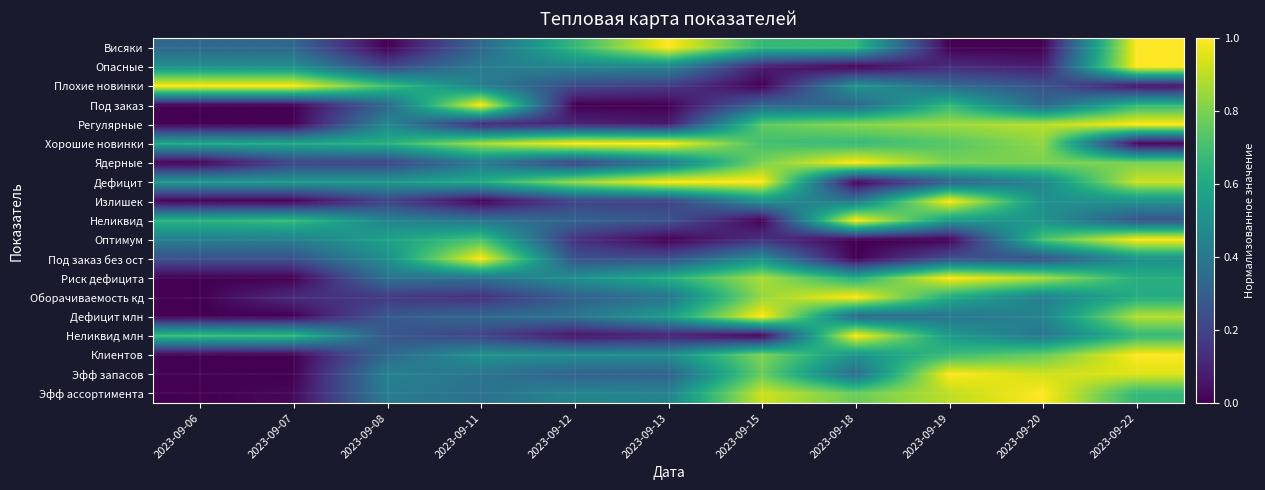

Reading left to right, list all the values displayed in this chart.

Висяки: 2023-09-06=0.3	2023-09-07=0.3	2023-09-08=0.0	2023-09-11=0.3	2023-09-12=0.7	2023-09-13=1.0	2023-09-15=0.7	2023-09-18=0.7	2023-09-19=0.0	2023-09-20=0.0	2023-09-22=1.0
Опасные: 2023-09-06=0.5	2023-09-07=0.5	2023-09-08=0.2	2023-09-11=0.4	2023-09-12=0.5	2023-09-13=0.5	2023-09-15=0.1	2023-09-18=0.0	2023-09-19=0.1	2023-09-20=0.1	2023-09-22=1.0
Плохие новинки: 2023-09-06=1.0	2023-09-07=1.0	2023-09-08=0.7	2023-09-11=0.4	2023-09-12=0.2	2023-09-13=0.2	2023-09-15=0.0	2023-09-18=0.5	2023-09-19=0.3	2023-09-20=0.3	2023-09-22=0.0
Под заказ: 2023-09-06=0.0	2023-09-07=0.0	2023-09-08=0.3	2023-09-11=1.0	2023-09-12=0.0	2023-09-13=0.0	2023-09-15=0.3	2023-09-18=0.3	2023-09-19=0.7	2023-09-20=0.3	2023-09-22=0.7
Регулярные: 2023-09-06=0.0	2023-09-07=0.0	2023-09-08=0.5	2023-09-11=0.1	2023-09-12=0.1	2023-09-13=0.1	2023-09-15=0.8	2023-09-18=0.8	2023-09-19=0.9	2023-09-20=0.9	2023-09-22=1.0
Хорошие новинки: 2023-09-06=0.6	2023-09-07=0.6	2023-09-08=0.6	2023-09-11=0.9	2023-09-12=1.0	2023-09-13=1.0	2023-09-15=0.7	2023-09-18=0.7	2023-09-19=0.7	2023-09-20=0.8	2023-09-22=0.0
Ядерные: 2023-09-06=0.0	2023-09-07=0.2	2023-09-08=0.2	2023-09-11=0.4	2023-09-12=0.2	2023-09-13=0.4	2023-09-15=0.8	2023-09-18=1.0	2023-09-19=0.8	2023-09-20=0.8	2023-09-22=0.8
Дефицит: 2023-09-06=0.5	2023-09-07=0.5	2023-09-08=0.5	2023-09-11=0.6	2023-09-12=0.8	2023-09-13=1.0	2023-09-15=1.0	2023-09-18=0.0	2023-09-19=0.3	2023-09-20=0.5	2023-09-22=0.9
Излишек: 2023-09-06=0.0	2023-09-07=0.0	2023-09-08=0.2	2023-09-11=0.0	2023-09-12=0.2	2023-09-13=0.2	2023-09-15=0.5	2023-09-18=0.4	2023-09-19=1.0	2023-09-20=0.5	2023-09-22=0.5
Неликвид: 2023-09-06=0.6	2023-09-07=0.7	2023-09-08=0.5	2023-09-11=0.4	2023-09-12=0.3	2023-09-13=0.3	2023-09-15=0.0	2023-09-18=1.0	2023-09-19=0.5	2023-09-20=0.5	2023-09-22=0.3
Оптимум: 2023-09-06=0.4	2023-09-07=0.4	2023-09-08=0.6	2023-09-11=0.7	2023-09-12=0.1	2023-09-13=0.0	2023-09-15=0.1	2023-09-18=0.0	2023-09-19=0.0	2023-09-20=0.7	2023-09-22=1.0
Под заказ без ост: 2023-09-06=0.2	2023-09-07=0.2	2023-09-08=0.5	2023-09-11=1.0	2023-09-12=0.2	2023-09-13=0.2	2023-09-15=0.5	2023-09-18=0.0	2023-09-19=0.2	2023-09-20=0.2	2023-09-22=0.5
Риск дефицита: 2023-09-06=0.0	2023-09-07=0.0	2023-09-08=0.4	2023-09-11=0.4	2023-09-12=0.5	2023-09-13=0.6	2023-09-15=0.9	2023-09-18=0.6	2023-09-19=1.0	2023-09-20=0.9	2023-09-22=0.6
Оборачиваемость кд: 2023-09-06=0.0	2023-09-07=0.1	2023-09-08=0.2	2023-09-11=0.1	2023-09-12=0.3	2023-09-13=0.4	2023-09-15=0.8	2023-09-18=1.0	2023-09-19=0.6	2023-09-20=0.4	2023-09-22=0.6
Дефицит млн: 2023-09-06=0.0	2023-09-07=0.0	2023-09-08=0.3	2023-09-11=0.3	2023-09-12=0.4	2023-09-13=0.6	2023-09-15=1.0	2023-09-18=0.3	2023-09-19=0.4	2023-09-20=0.4	2023-09-22=0.9
Неликвид млн: 2023-09-06=0.7	2023-09-07=0.7	2023-09-08=0.3	2023-09-11=0.2	2023-09-12=0.0	2023-09-13=0.1	2023-09-15=0.0	2023-09-18=1.0	2023-09-19=0.5	2023-09-20=0.4	2023-09-22=0.7
Клиентов: 2023-09-06=0.0	2023-09-07=0.0	2023-09-08=0.3	2023-09-11=0.5	2023-09-12=0.5	2023-09-13=0.5	2023-09-15=0.8	2023-09-18=0.5	2023-09-19=0.7	2023-09-20=0.8	2023-09-22=1.0
Эфф запасов: 2023-09-06=0.0	2023-09-07=0.0	2023-09-08=0.4	2023-09-11=0.4	2023-09-12=0.3	2023-09-13=0.3	2023-09-15=0.8	2023-09-18=0.4	2023-09-19=1.0	2023-09-20=0.9	2023-09-22=0.9
Эфф ассортимента: 2023-09-06=0.0	2023-09-07=0.0	2023-09-08=0.4	2023-09-11=0.4	2023-09-12=0.5	2023-09-13=0.4	2023-09-15=0.9	2023-09-18=0.8	2023-09-19=0.9	2023-09-20=1.0	2023-09-22=0.7